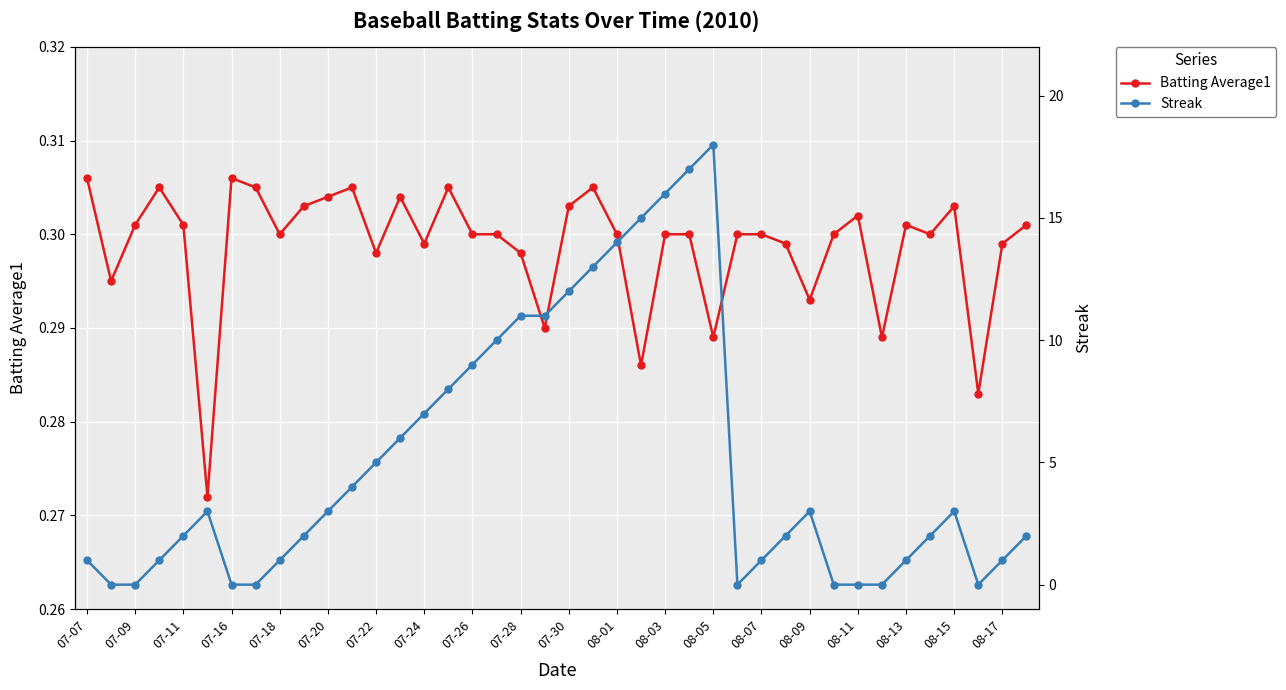

True or false: Batting Average1 has a value of 0.3 at 07-18.

True